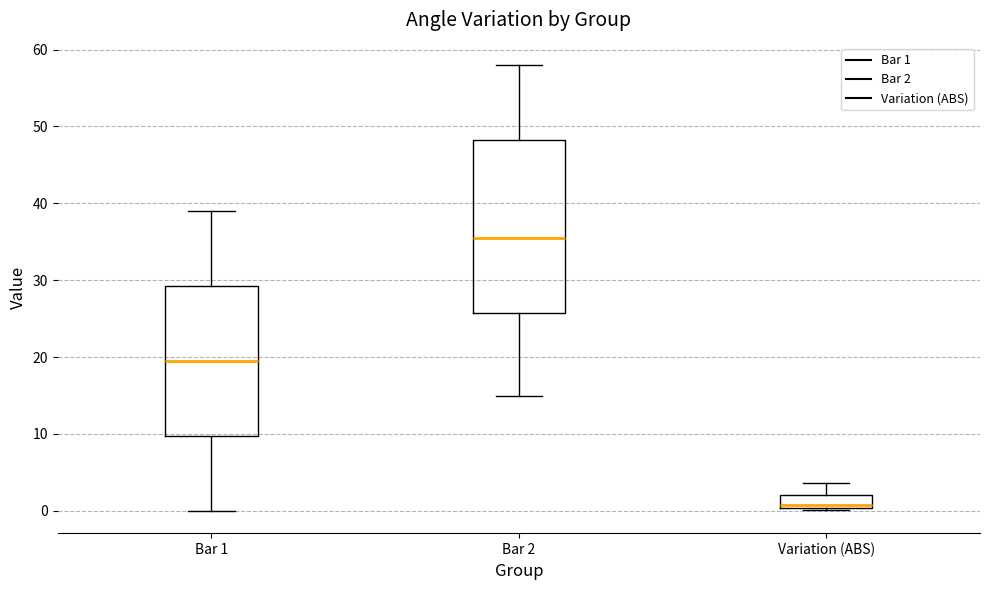

Where is the upper edge of the box for Bar 1 on the y-axis? The values are not printed on the chart, so give them approximately, as read against the axis.

29